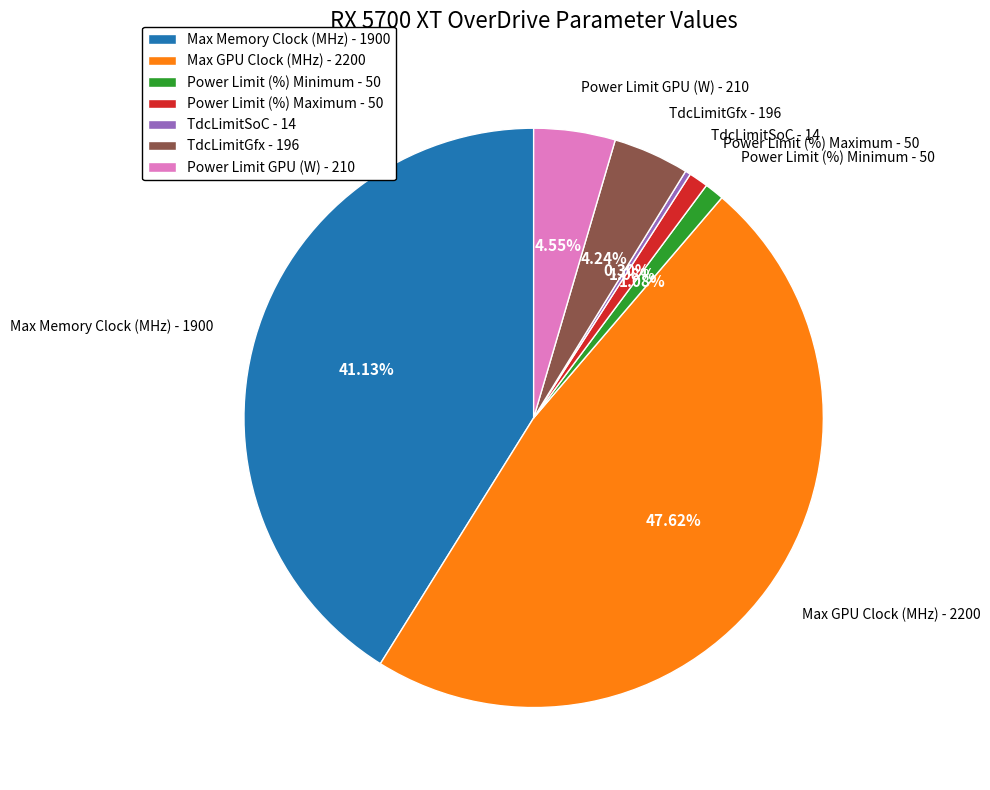

Does any single category account for the majority?

No